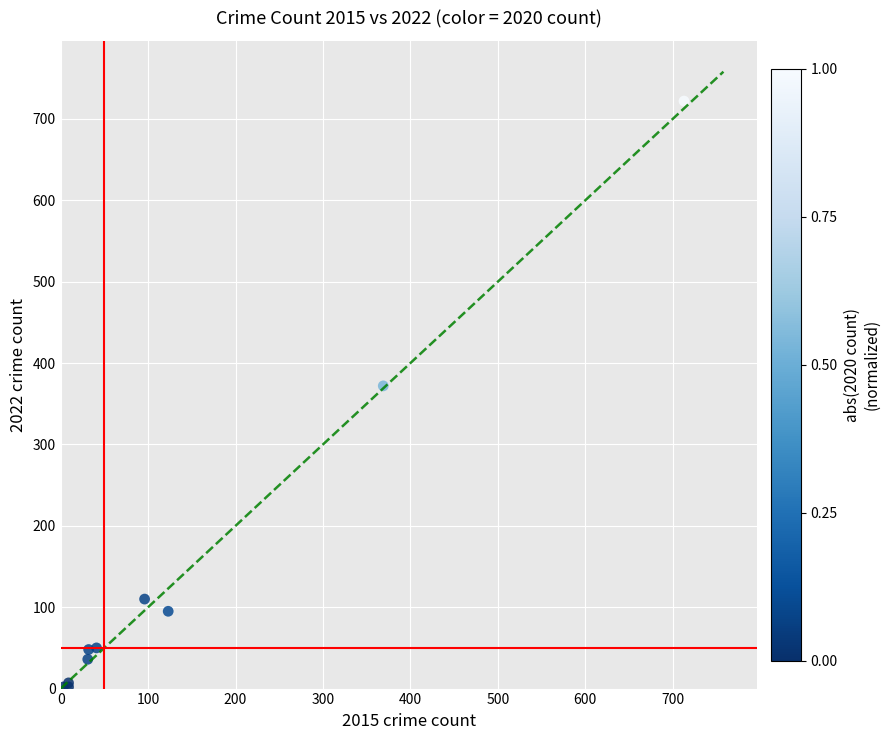

What Y value in the scatter plot is closest to 362?

372